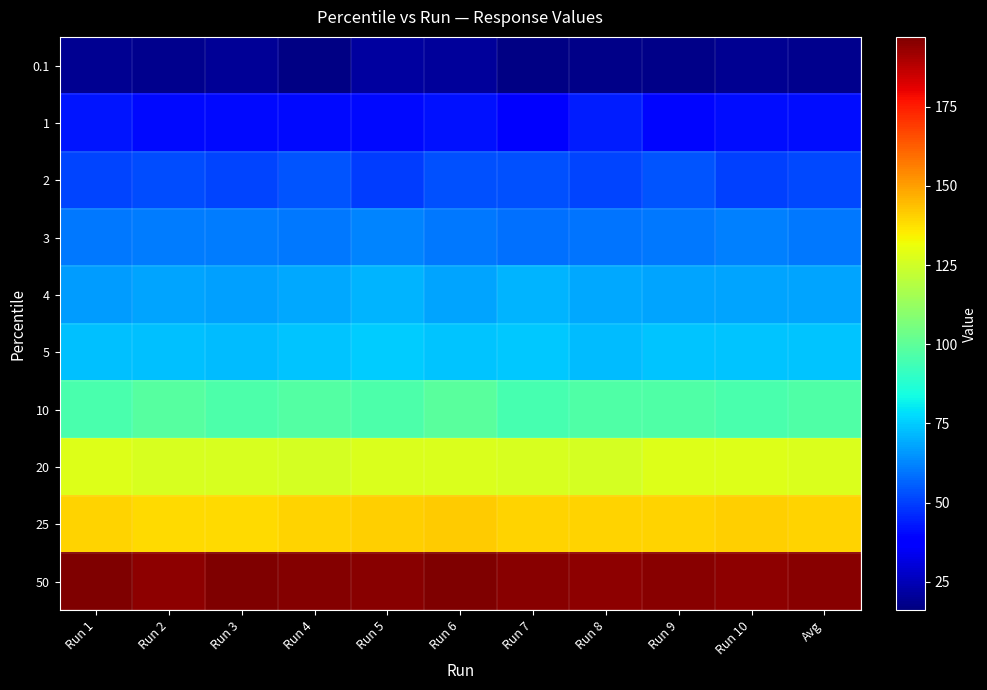

List the series in order of their peak value, highest first.

50, 25, 20, 10, 5, 4, 3, 2, 1, 0.1